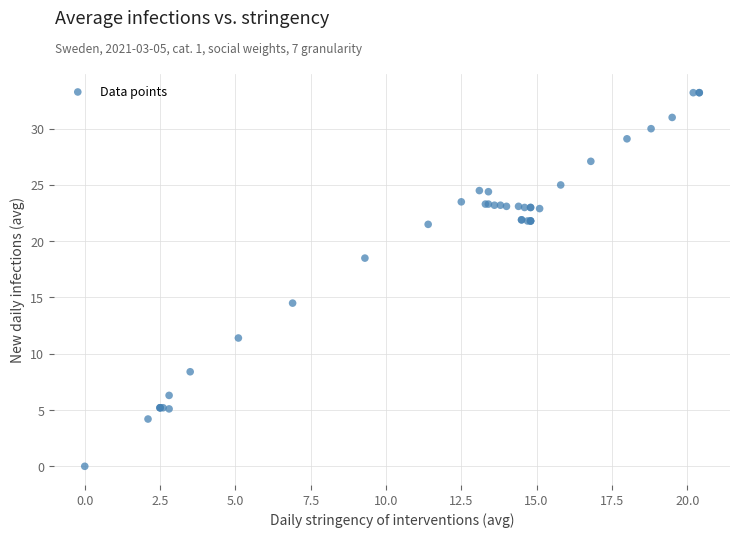

What Y value in the scatter plot is closest to 16?

14.5